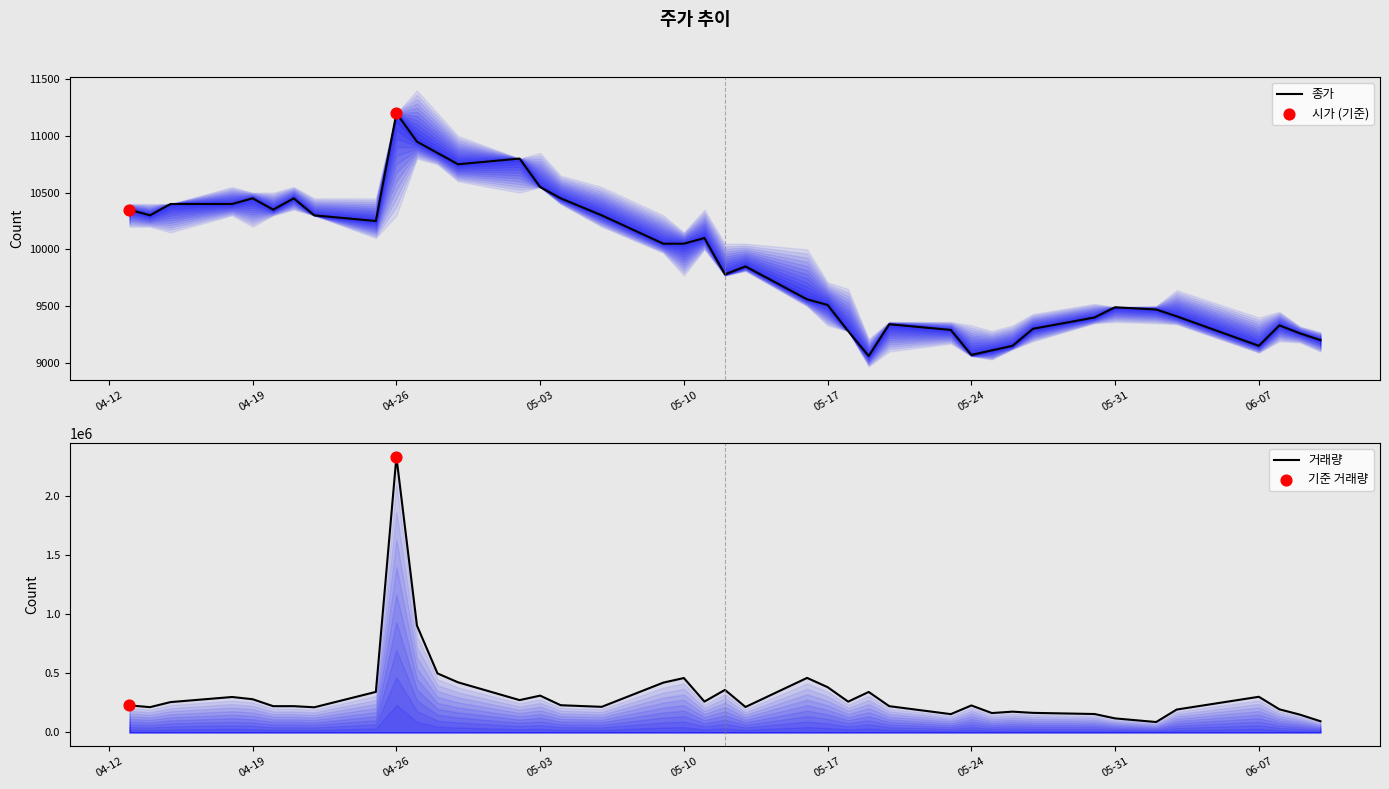

At which category is the sum across all series the highest?

04-26